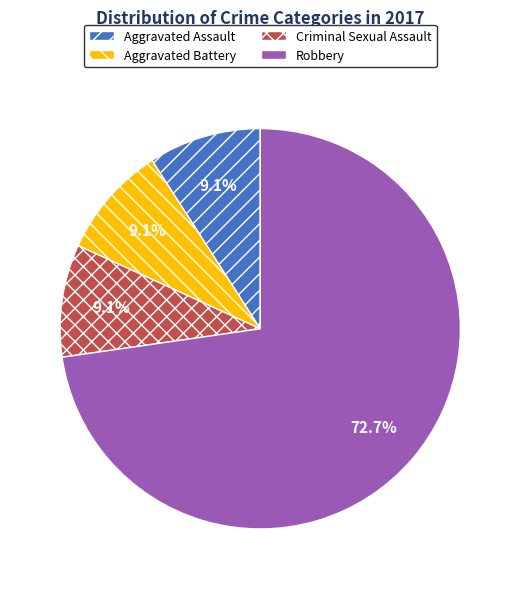

What percentage is the Robbery slice, to the nearest percent?

73%